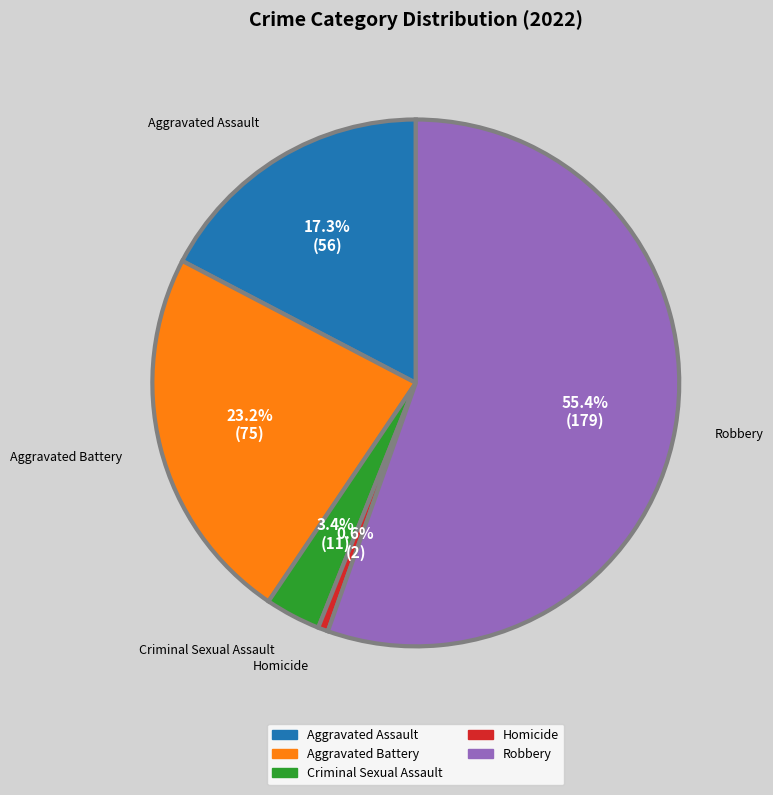

The Robbery slice represents 55% of the pie. True or false?

True